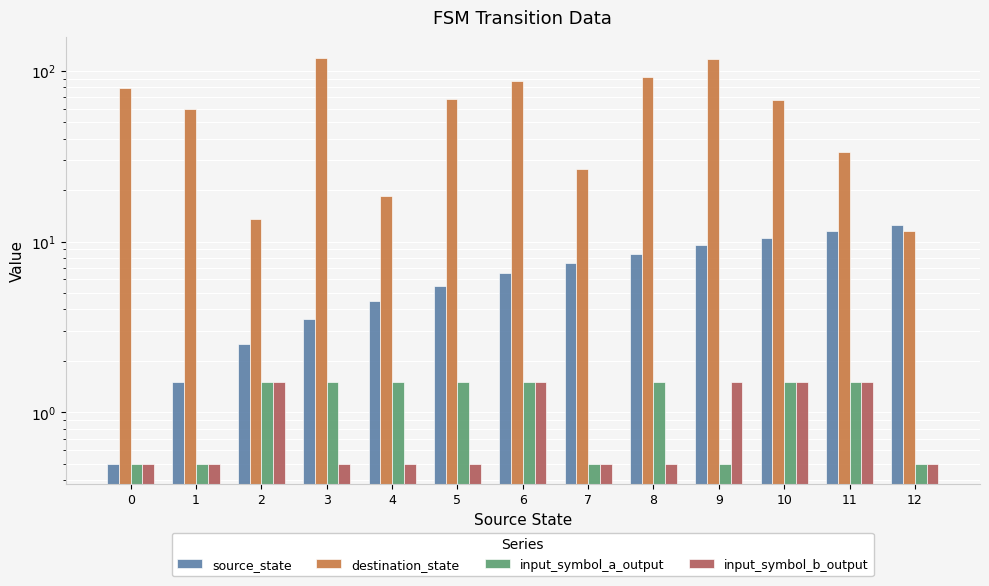

Reading right to left, transcribe all the data shown in this chart.

source_state: 12.5	11.5	10.5	9.5	8.5	7.5	6.5	5.5	4.5	3.5	2.5	1.5	0.5
destination_state: 11.5	33.5	67.5	117.5	92.5	26.5	87.5	68.5	18.5	119.5	13.5	59.5	79.5
input_symbol_a_output: 0.5	1.5	1.5	0.5	1.5	0.5	1.5	1.5	1.5	1.5	1.5	0.5	0.5
input_symbol_b_output: 0.5	1.5	1.5	1.5	0.5	0.5	1.5	0.5	0.5	0.5	1.5	0.5	0.5